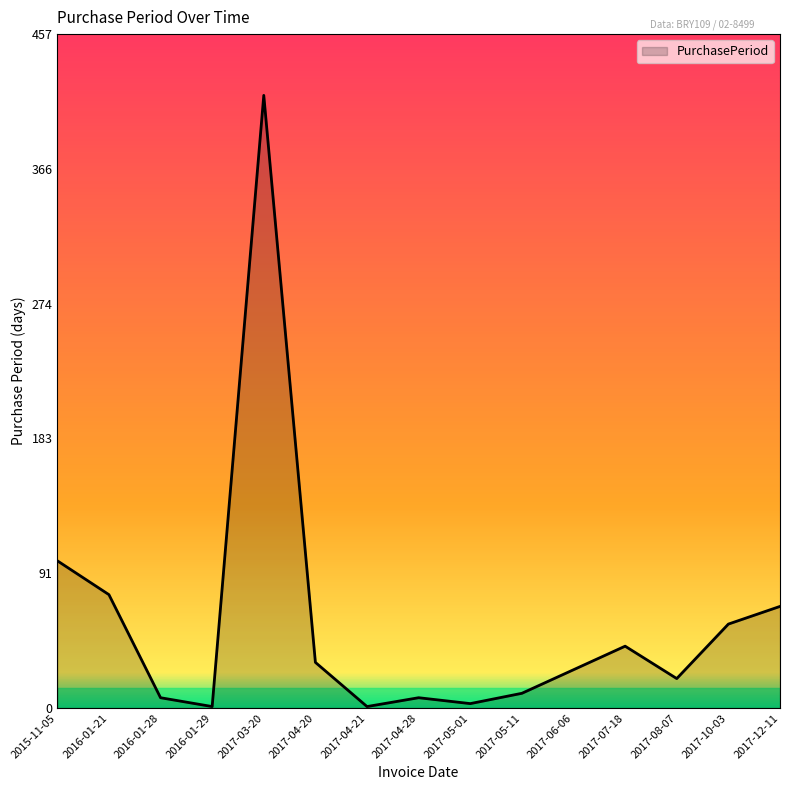

How many lines are shown in the chart?

1